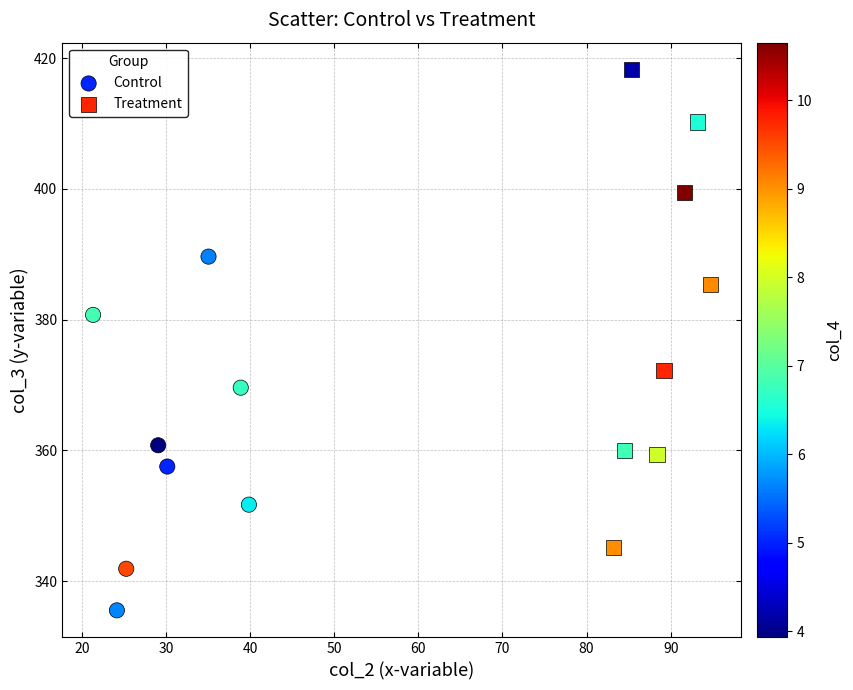

Which series contains the lowest Y value?

Control